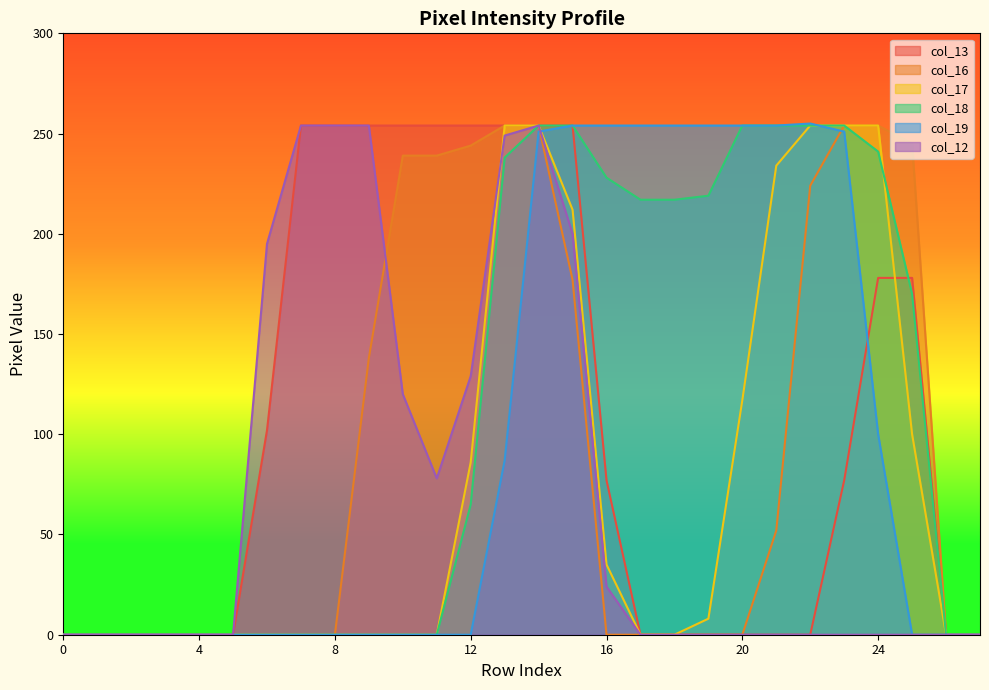

List the series in order of their peak value, highest first.

col_19, col_13, col_16, col_17, col_18, col_12